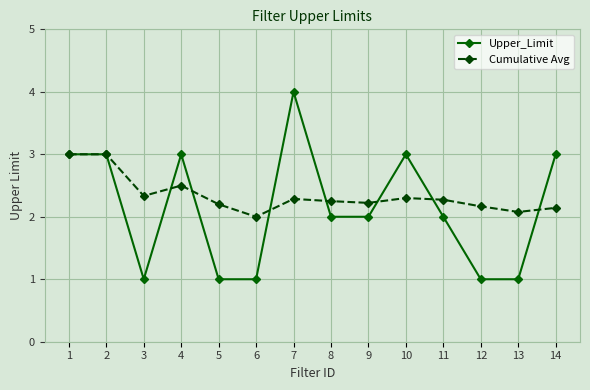

Which series has the largest total across all categories?

Cumulative Avg